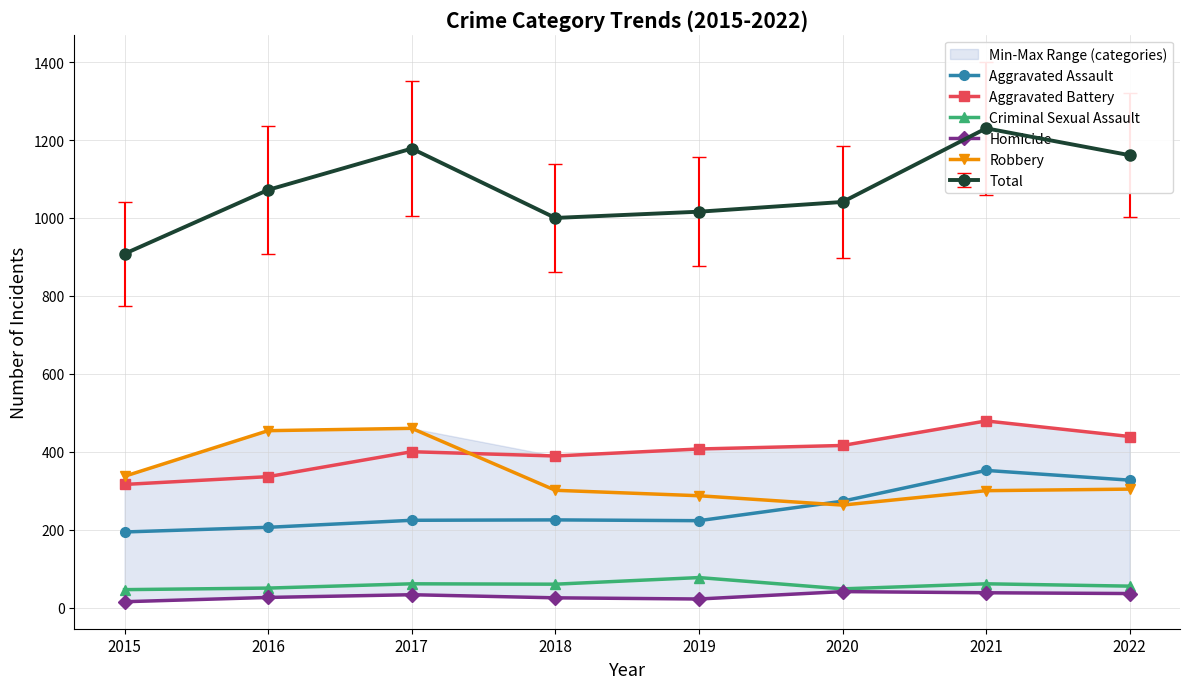

Reading left to right, transcribe all the data shown in this chart.

Aggravated Assault: 194	206	224	225	223	273	352	327
Aggravated Battery: 316	336	400	389	407	416	479	439
Criminal Sexual Assault: 46	50	61	60	77	48	61	55
Homicide: 15	26	33	25	22	41	38	36
Robbery: 337	454	460	301	287	263	300	304